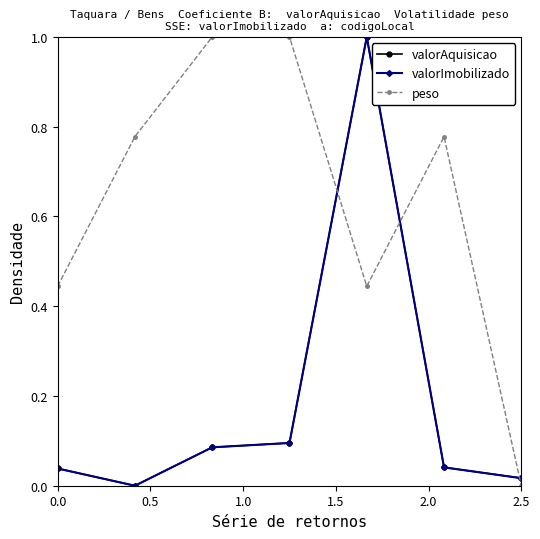

What is the maximum value shown in the chart?

1.0